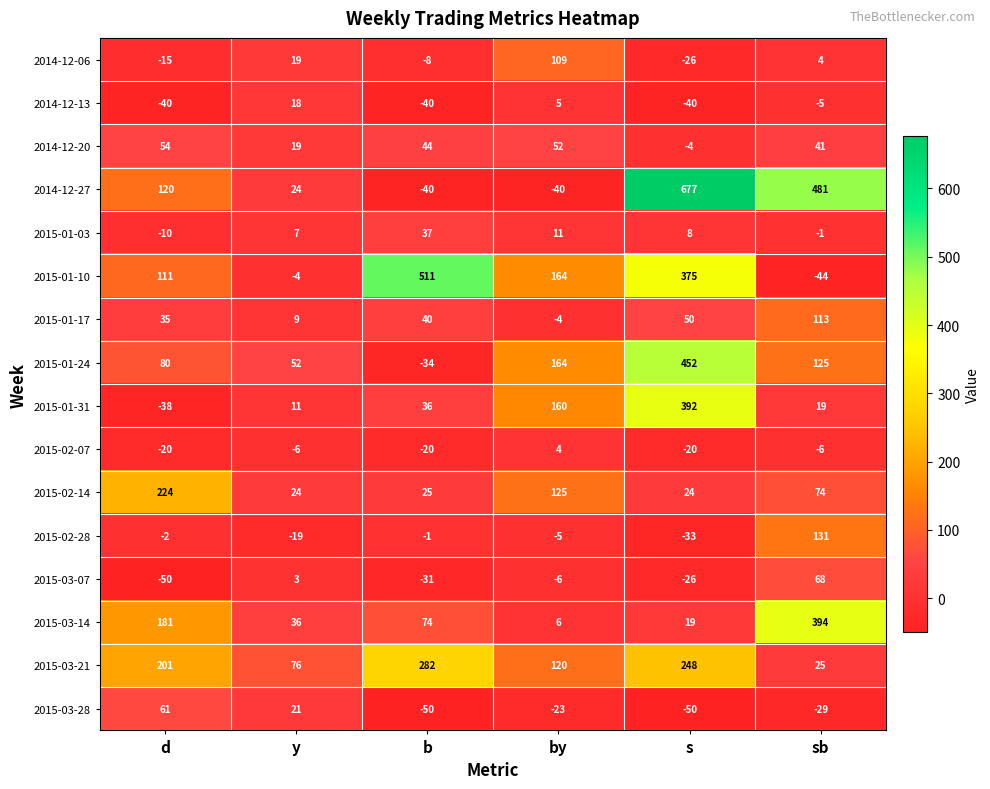

What is the minimum value for 2015-02-28?

-33